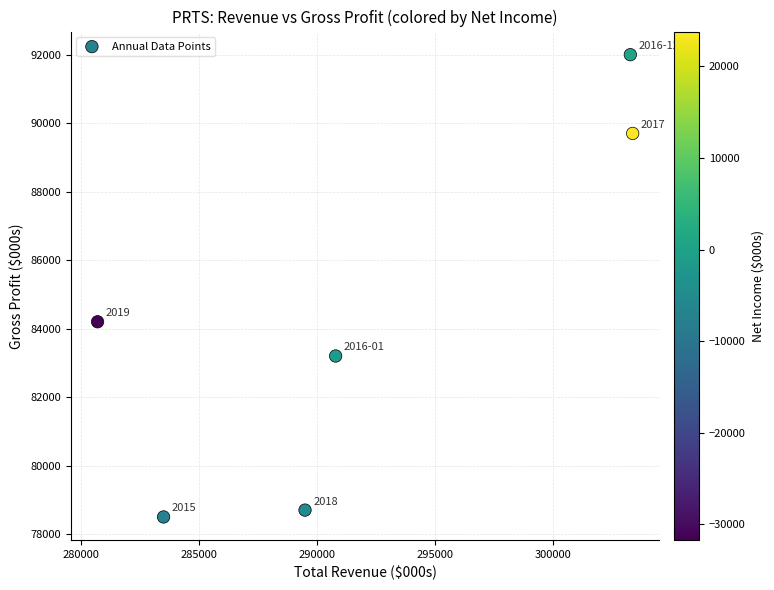

What is the average X value?

291867